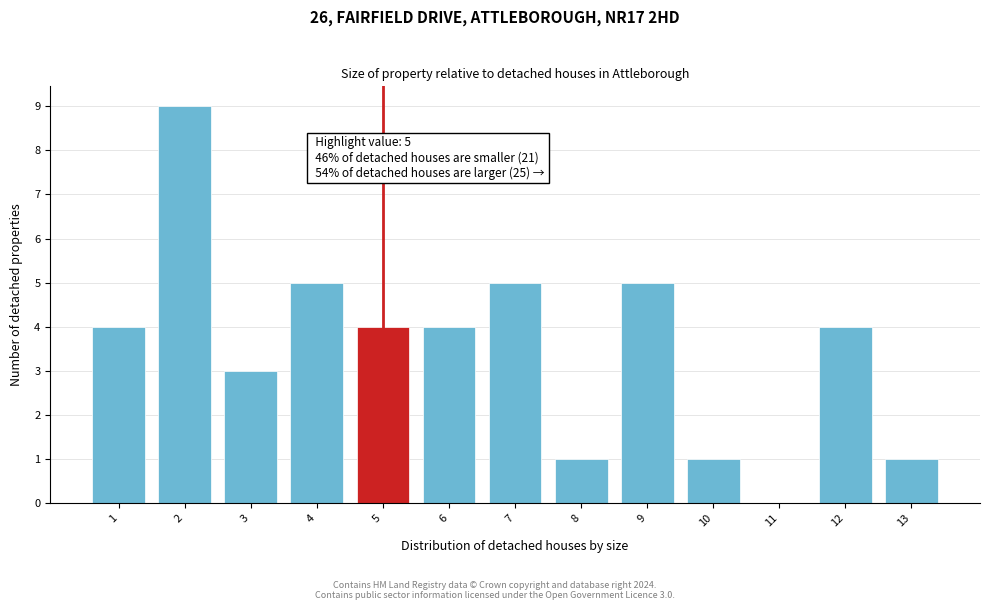

Reading left to right, extract all data points from this chart.

1=4	2=9	3=3	4=5	5=4	6=4	7=5	8=1	9=5	10=1	11=0	12=4	13=1